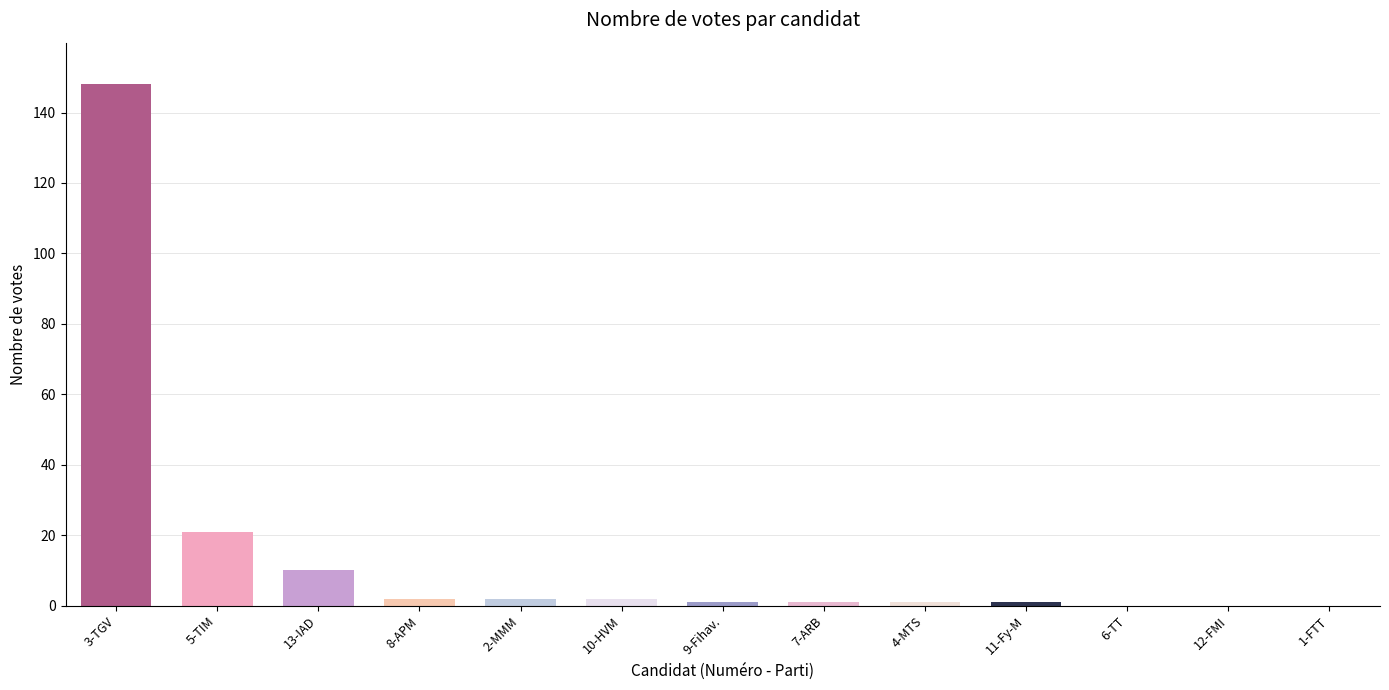

The chart shows a value of 2 at 8-APM. True or false?

True